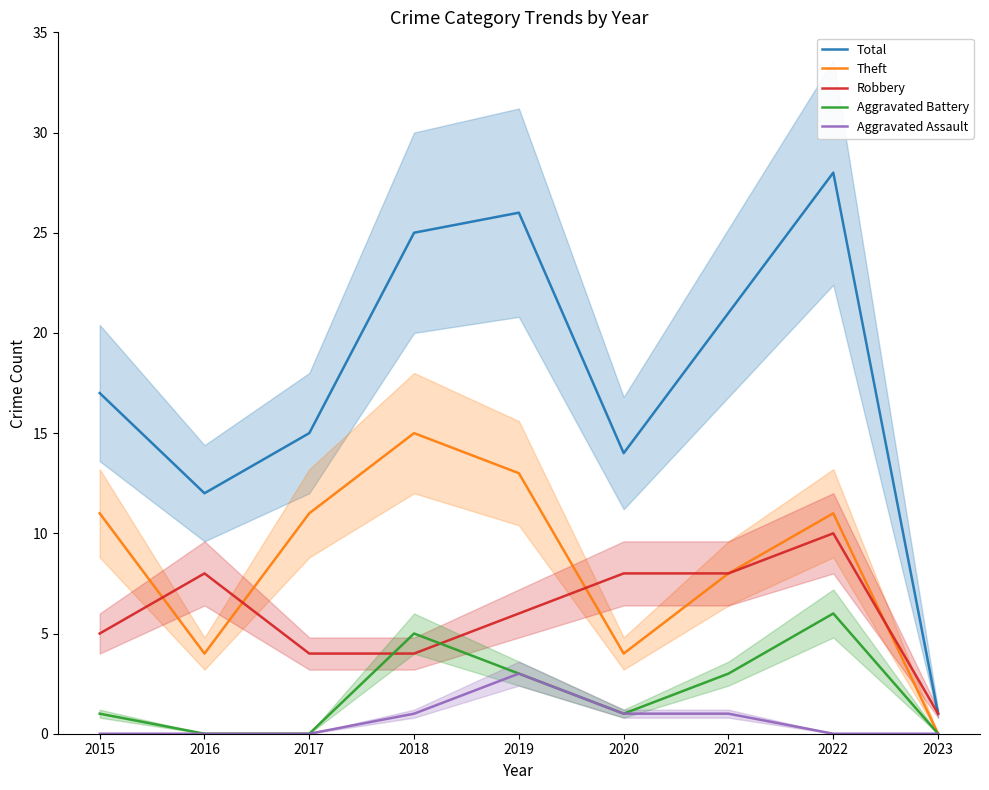

How many data points in Total are above 17?

4